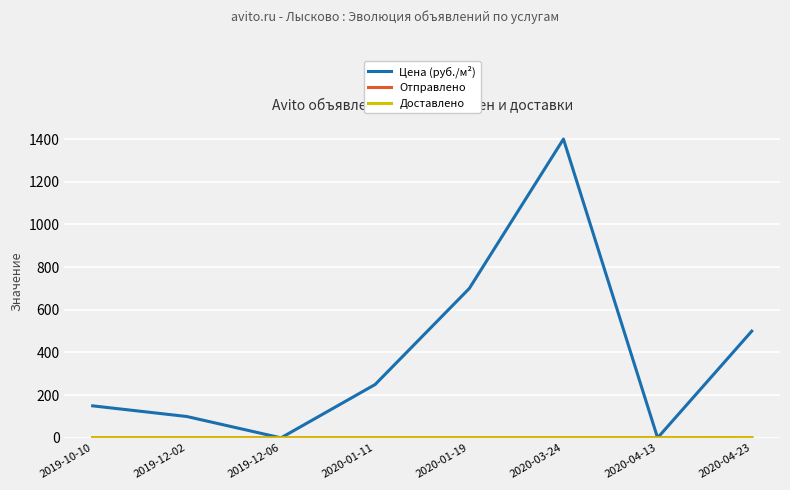

Is this an area chart (filled region under the line)?

No